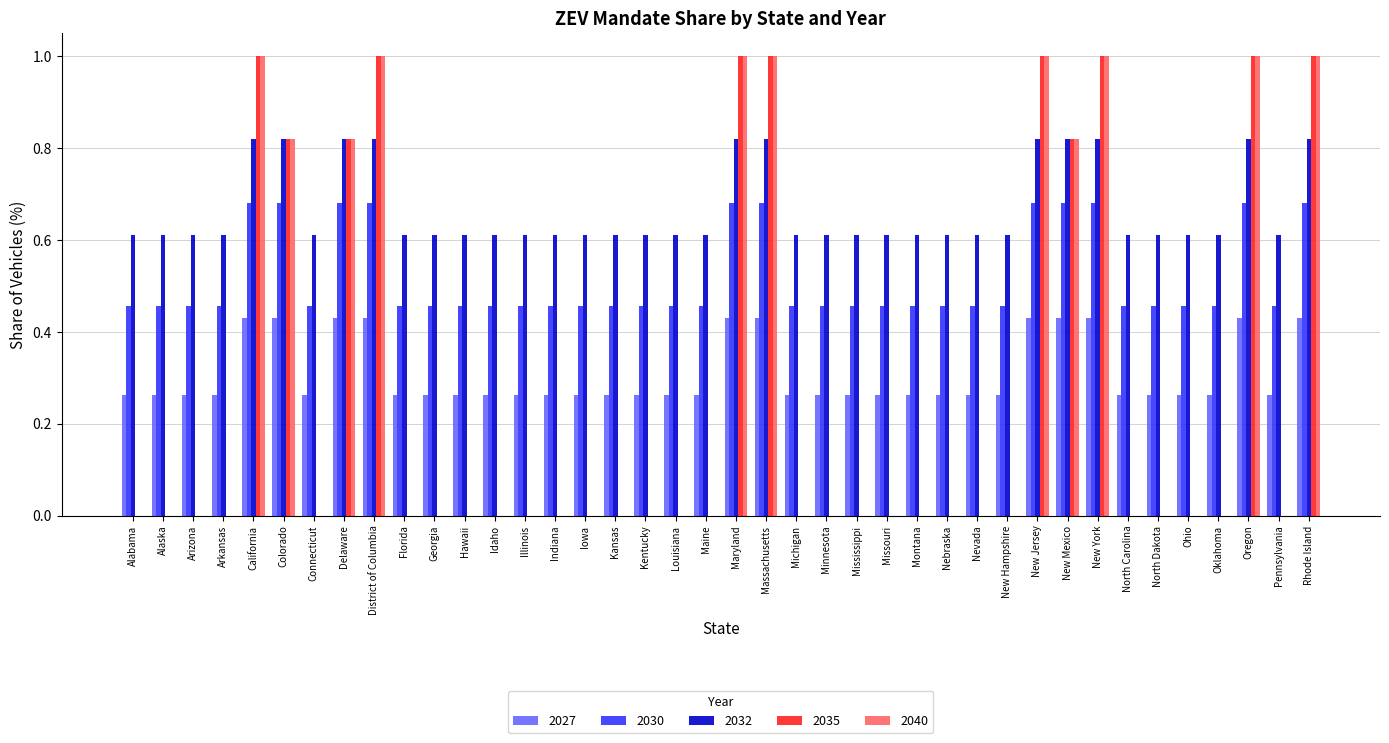

The value of 2035 at Oklahoma is -0.5. True or false?

False